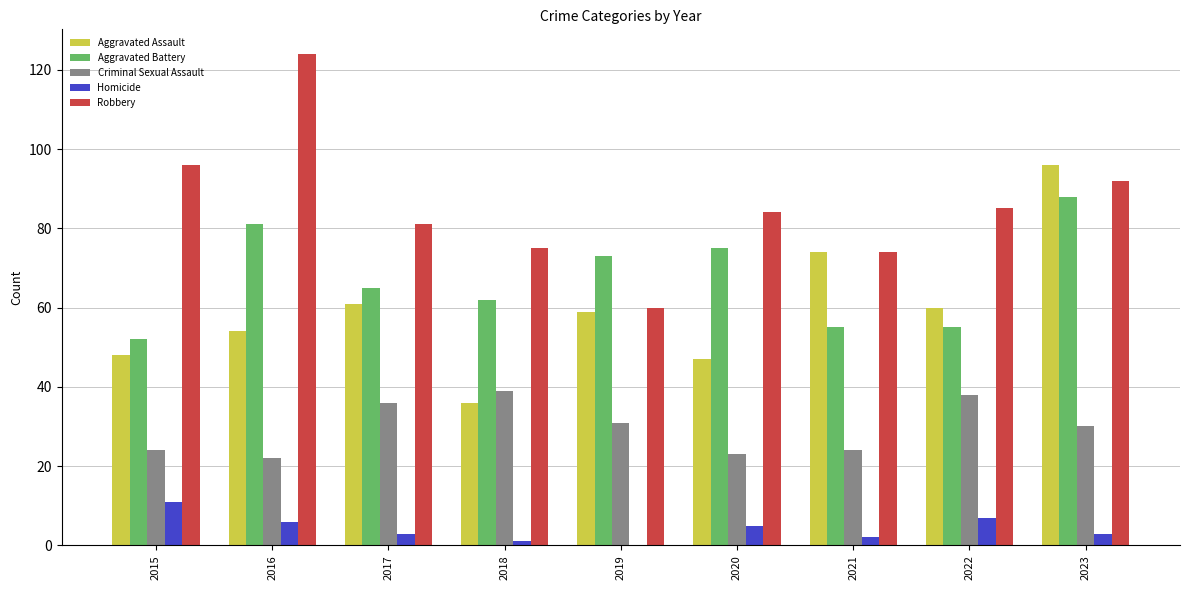

Reading left to right, list all the values displayed in this chart.

Aggravated Assault: 48	54	61	36	59	47	74	60	96
Aggravated Battery: 52	81	65	62	73	75	55	55	88
Criminal Sexual Assault: 24	22	36	39	31	23	24	38	30
Homicide: 11	6	3	1	0	5	2	7	3
Robbery: 96	124	81	75	60	84	74	85	92